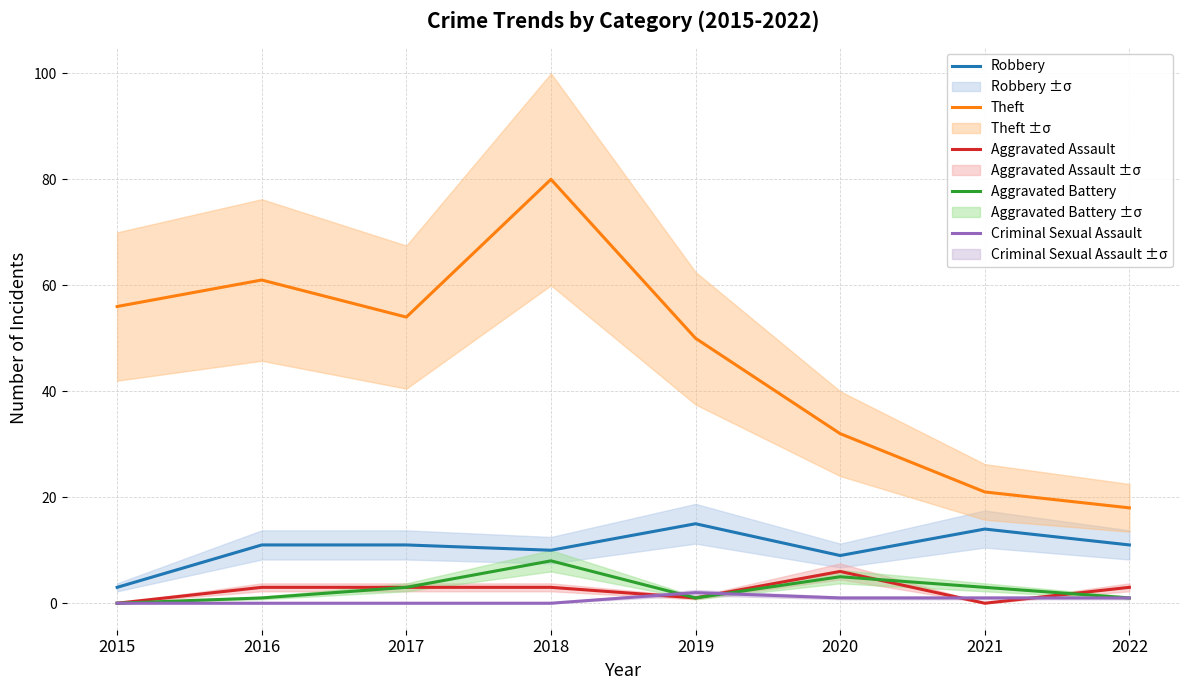

The value of Aggravated Battery at 2022 is 1. True or false?

True